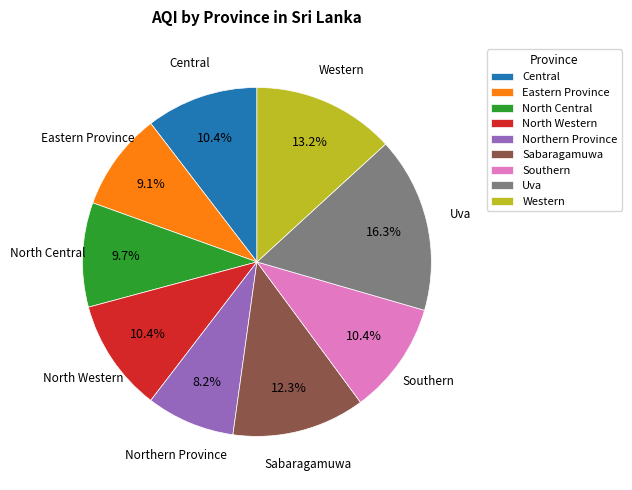

Does any single category account for the majority?

No